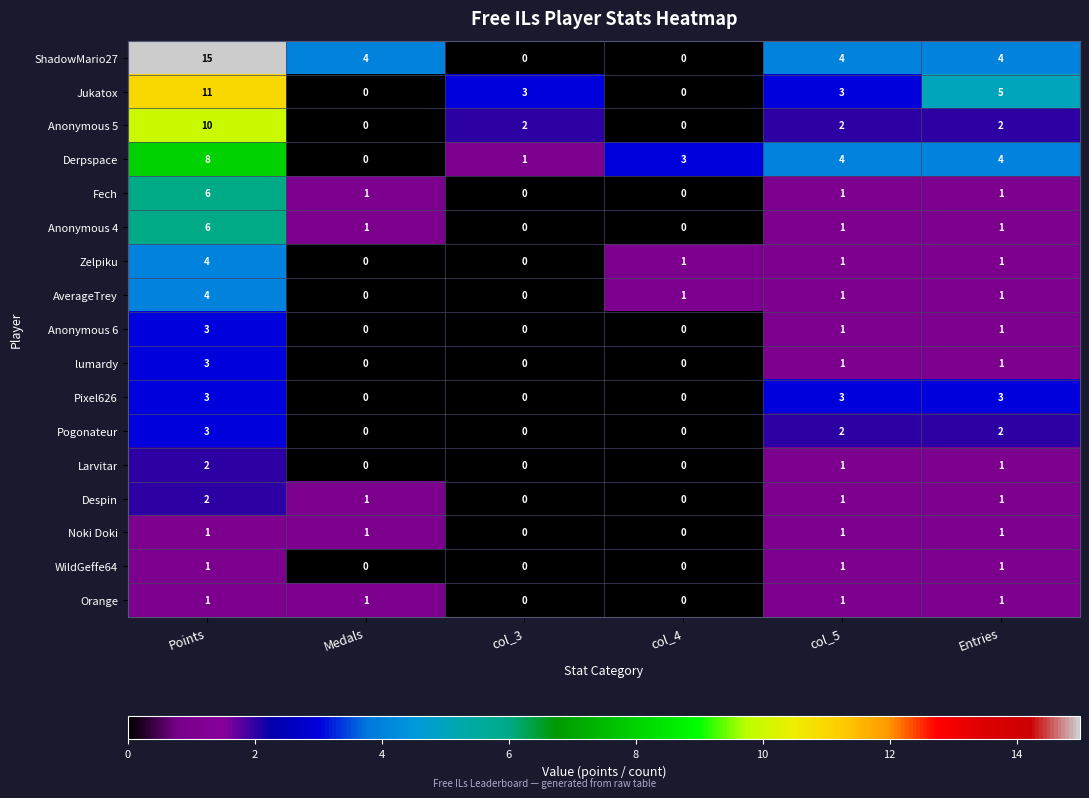

At which category is the sum across all series the highest?

Points